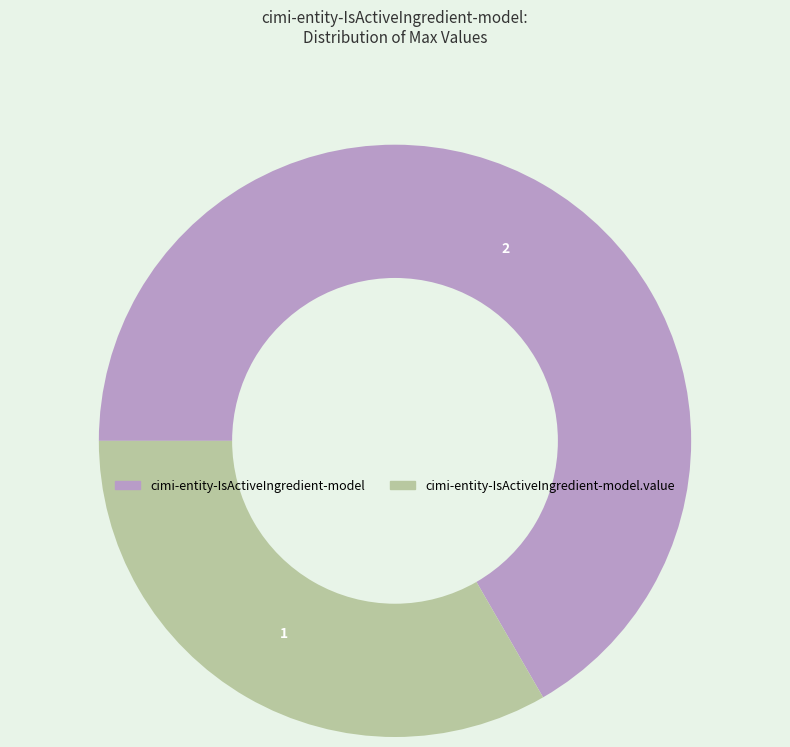

Is there any slice that represents more than half of the pie?

Yes